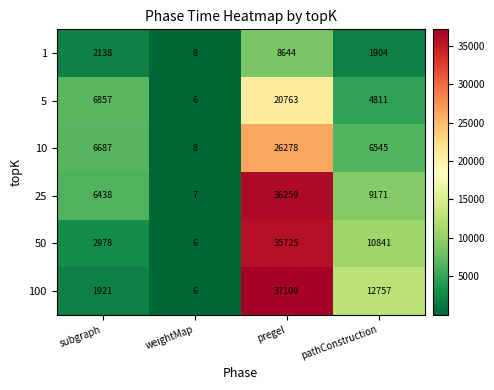

What is the spread (max minus min) of values at subgraph?

4936